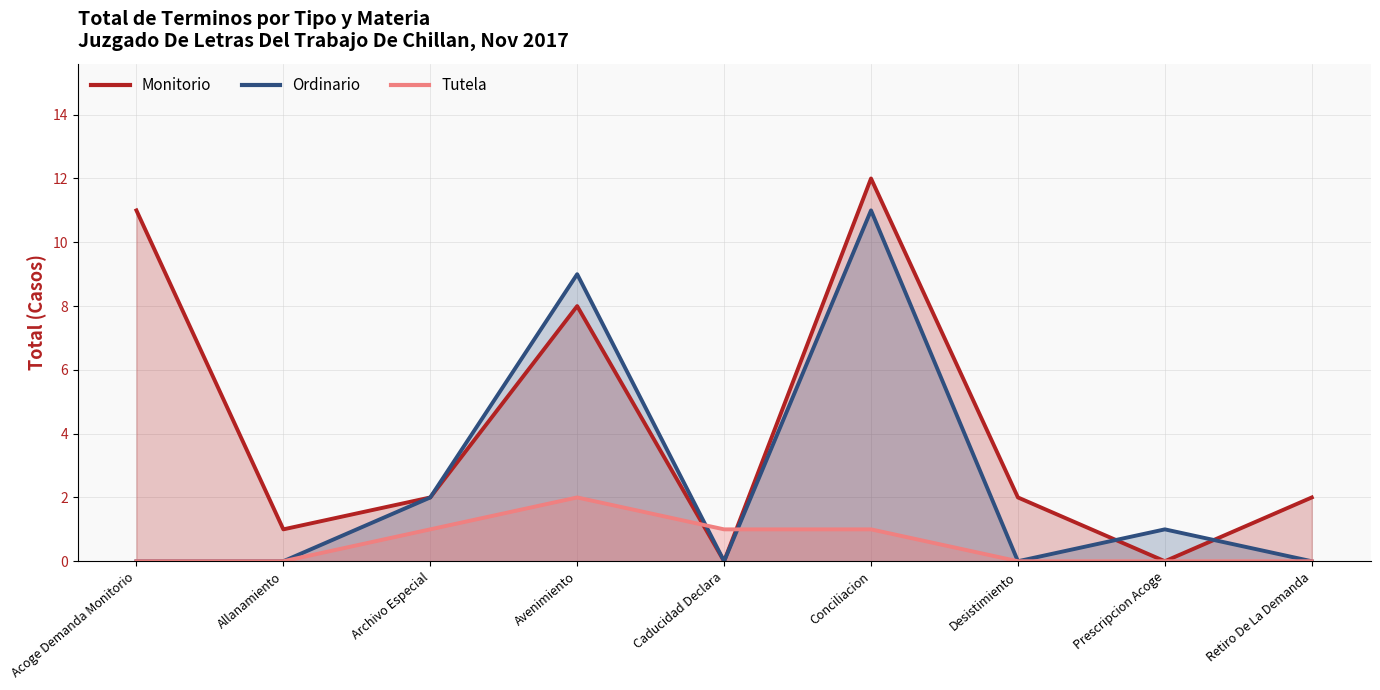

At which label is Monitorio closest to 6?

Avenimiento